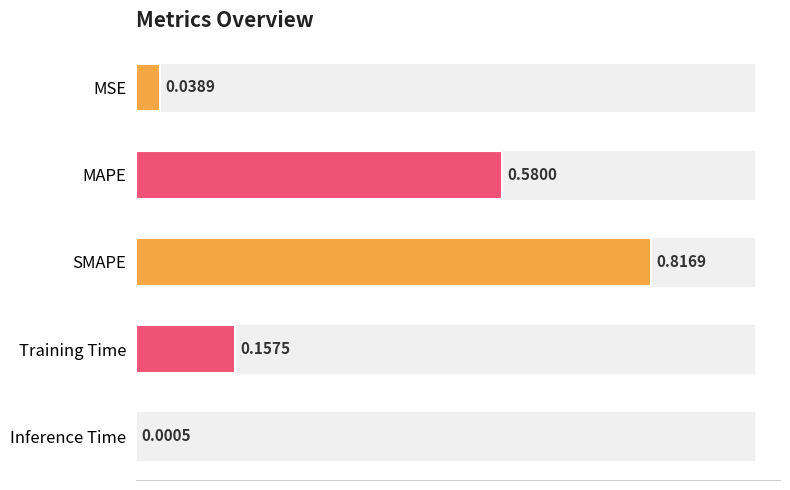

At which label is the value closest to 0?

Inference Time